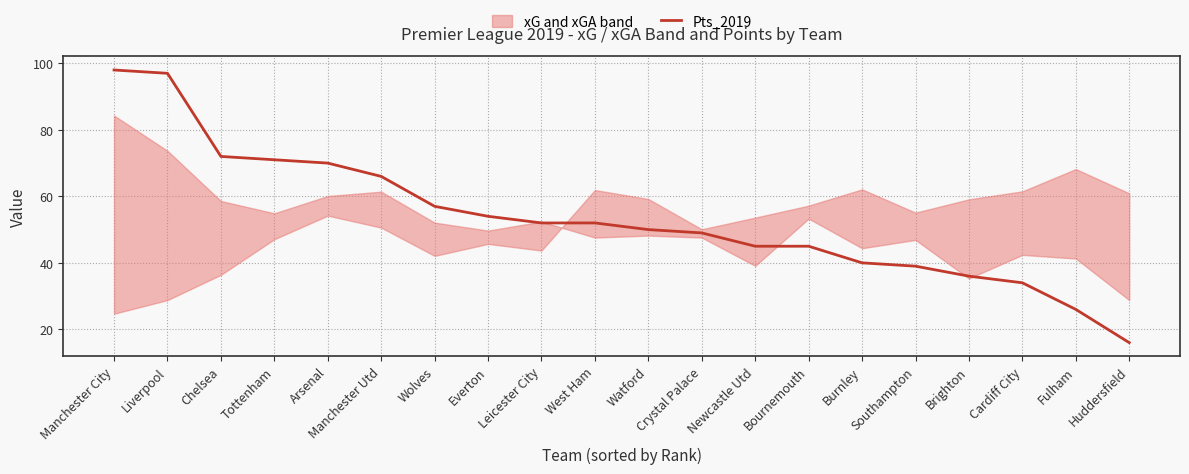

Approximately how many times larger is the value at Arsenal compared to Liverpool?

0.7